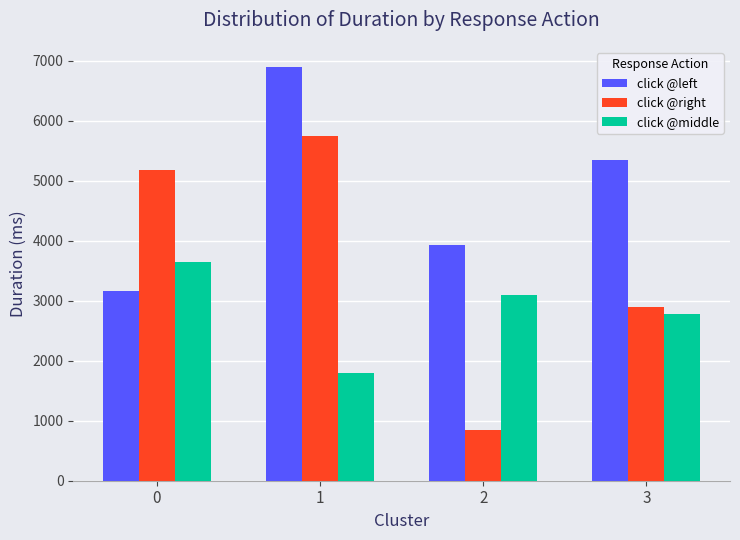

How many bars are there in each group?

3